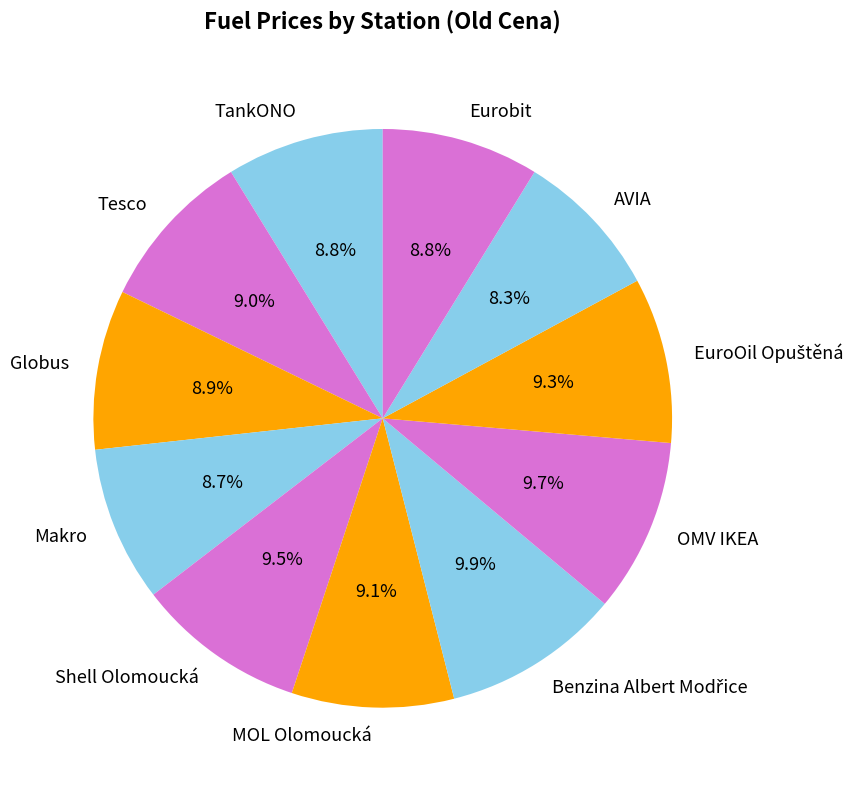

Is it true that AVIA is 8% of the pie?

True